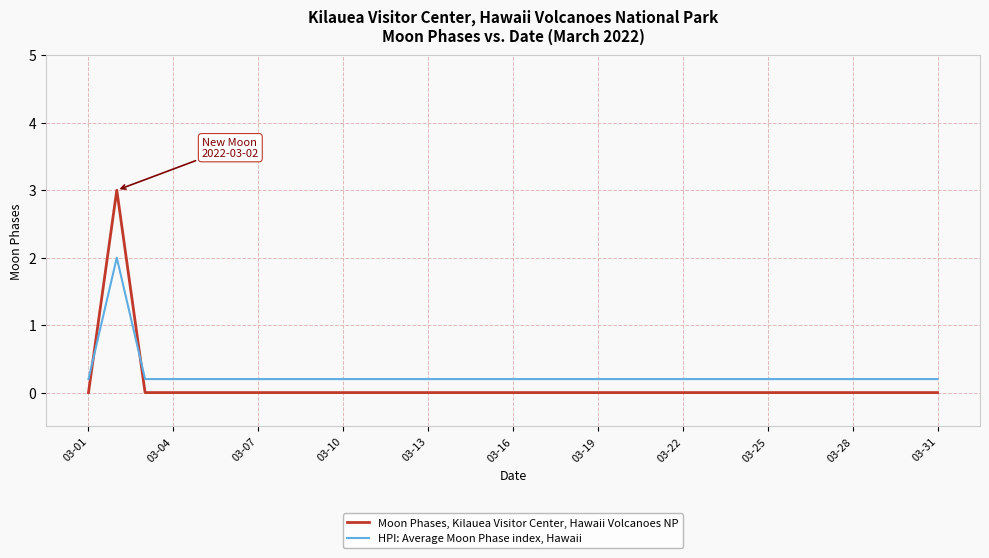

Reading left to right, extract all data points from this chart.

Moon Phases, Kilauea Visitor Center, Hawaii Volcanoes NP: 0.0	3.0	0.0	0.0	0.0	0.0	0.0	0.0	0.0	0.0	0.0	0.0	0.0	0.0	0.0	0.0	0.0	0.0	0.0	0.0	0.0	0.0	0.0	0.0	0.0	0.0	0.0	0.0	0.0	0.0	0.0
HPI: Average Moon Phase index, Hawaii: 0.2	2.0	0.2	0.2	0.2	0.2	0.2	0.2	0.2	0.2	0.2	0.2	0.2	0.2	0.2	0.2	0.2	0.2	0.2	0.2	0.2	0.2	0.2	0.2	0.2	0.2	0.2	0.2	0.2	0.2	0.2